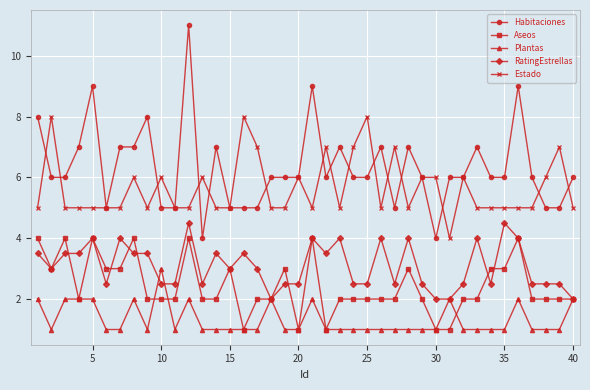

What is the lowest value of the RatingEstrellas series?

2.0